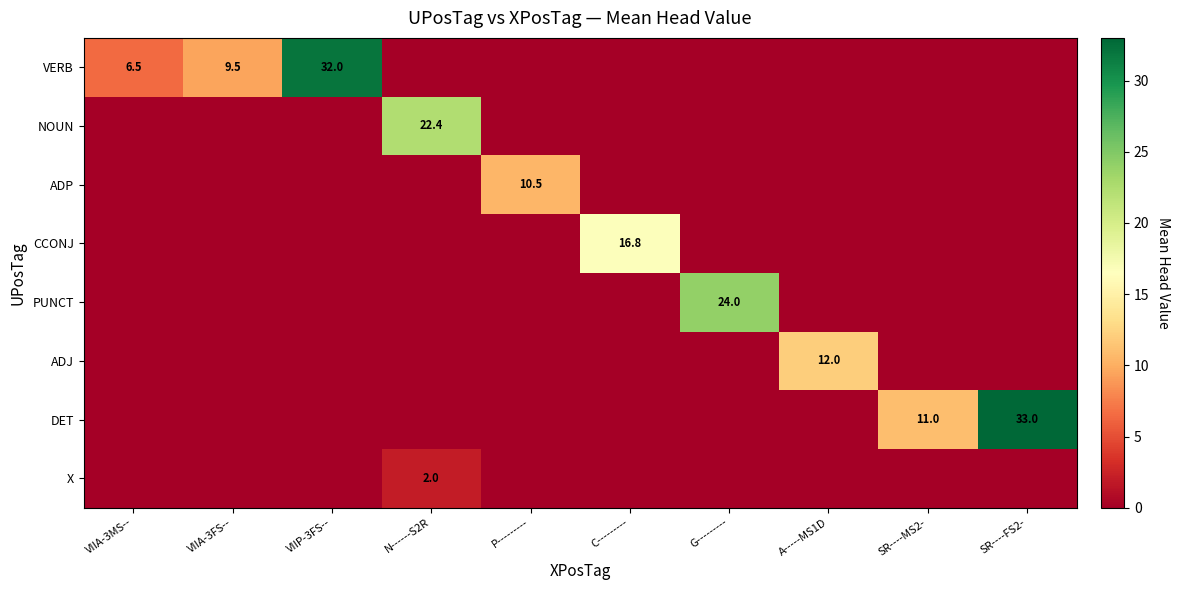

Is the value of DET at SR----FS2- greater than the value of X at N------S2R?

Yes